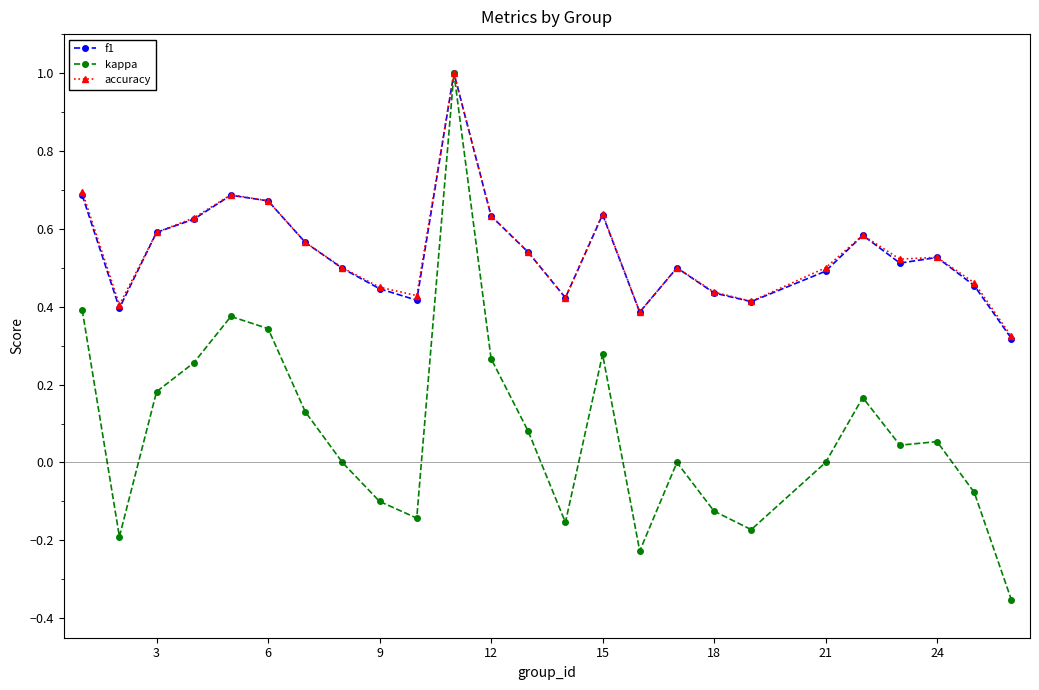

At how many categories does at least one series exceed 0?

25